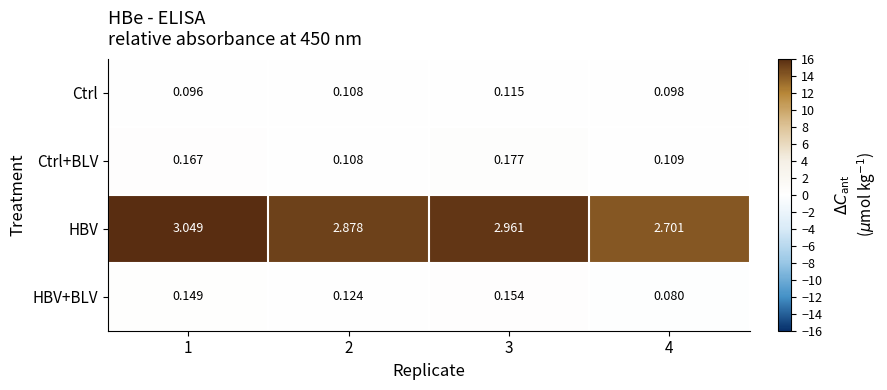

Rank the series by their maximum value, from lowest to highest.

Ctrl, HBV+BLV, Ctrl+BLV, HBV